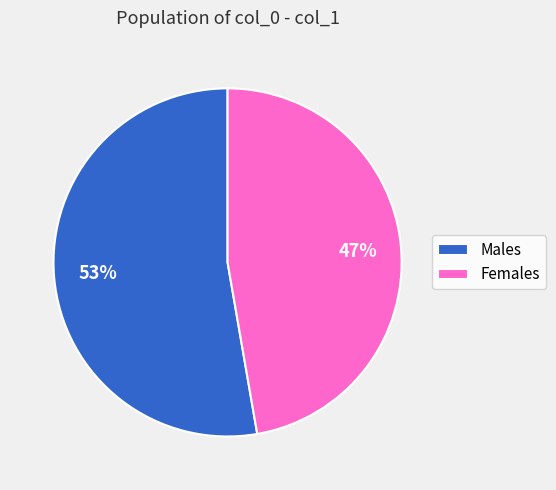

Rank the categories by value from highest to lowest.

Males, Females